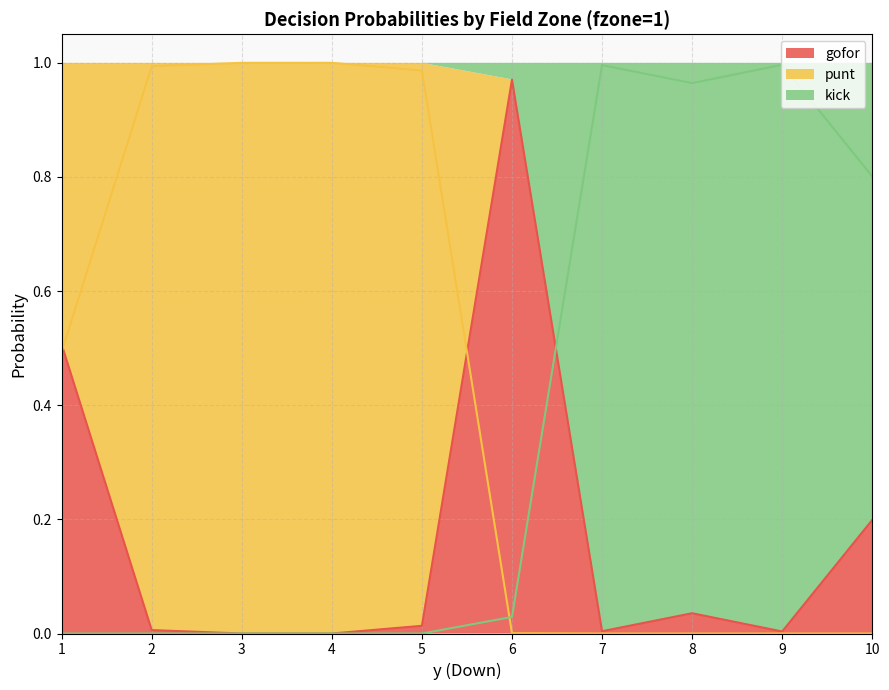

Between which two adjacent categories do kick_line and punt_line first intersect?

5 and 6